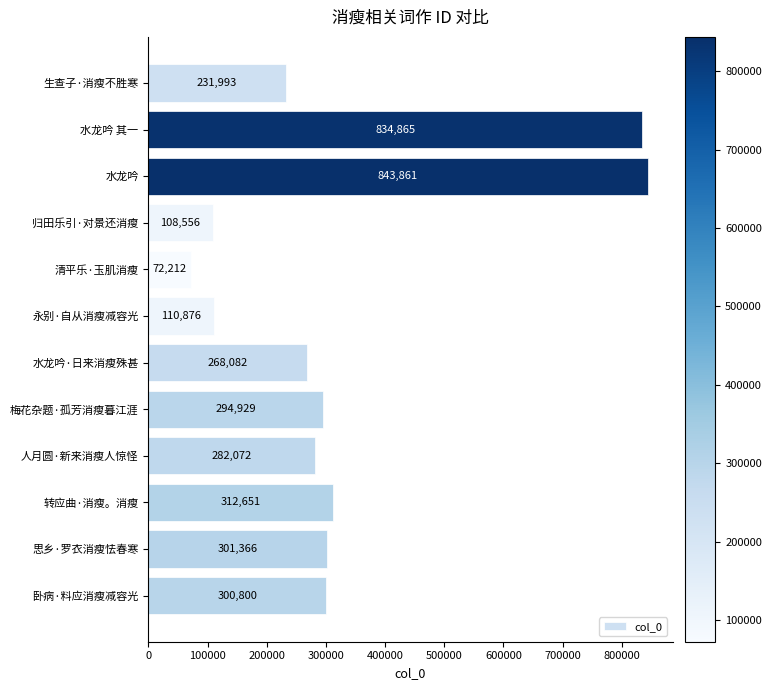

The value at 梅花杂题·孤芳消瘦暮江涯 is 506734. True or false?

False